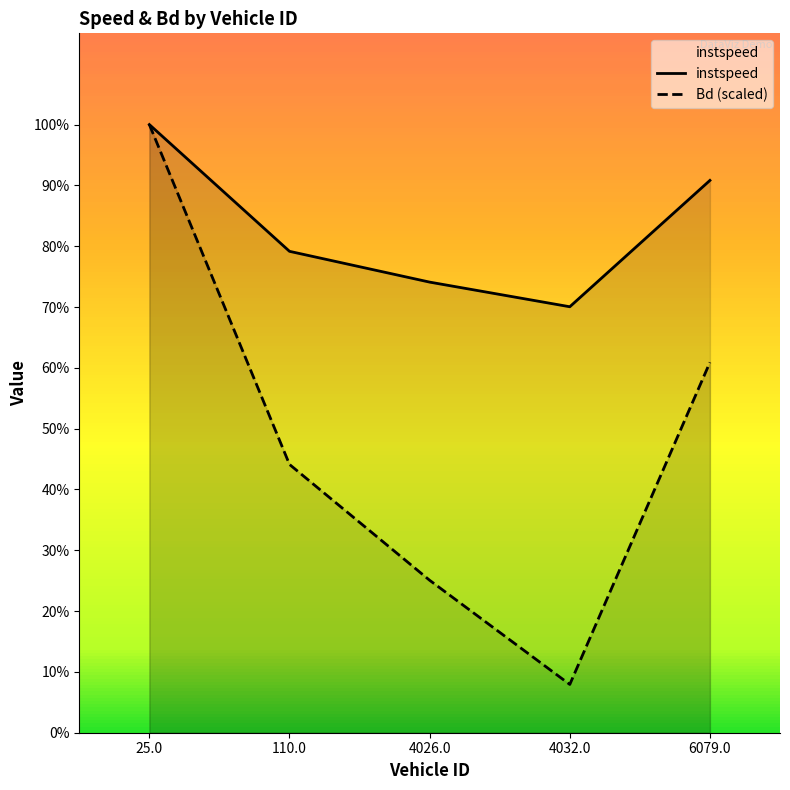

How many interior local valleys does the instspeed series have?

1